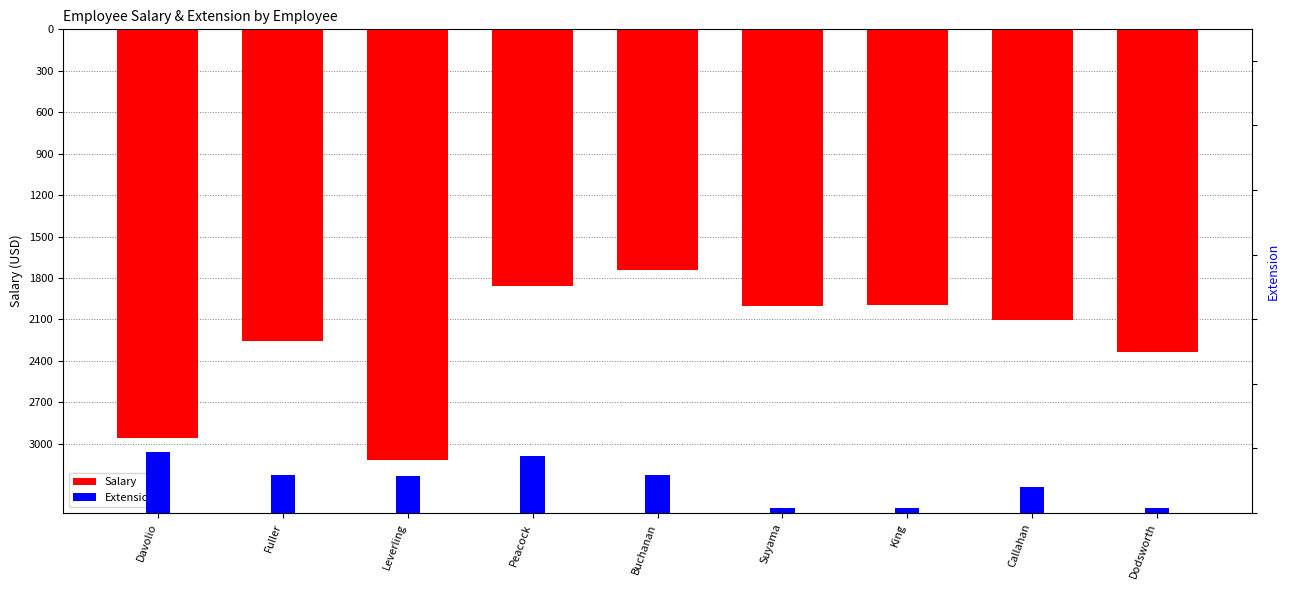

What is the approximate value of Extension at Peacock?

443.0